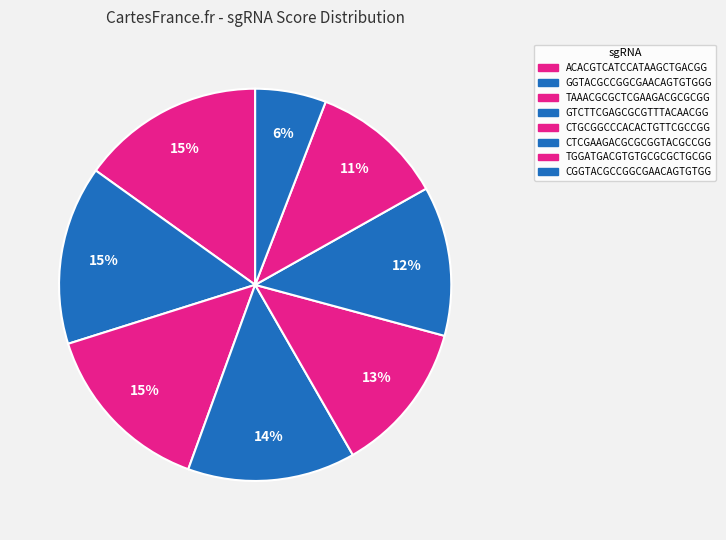

Count the number of slices in the pie.

8